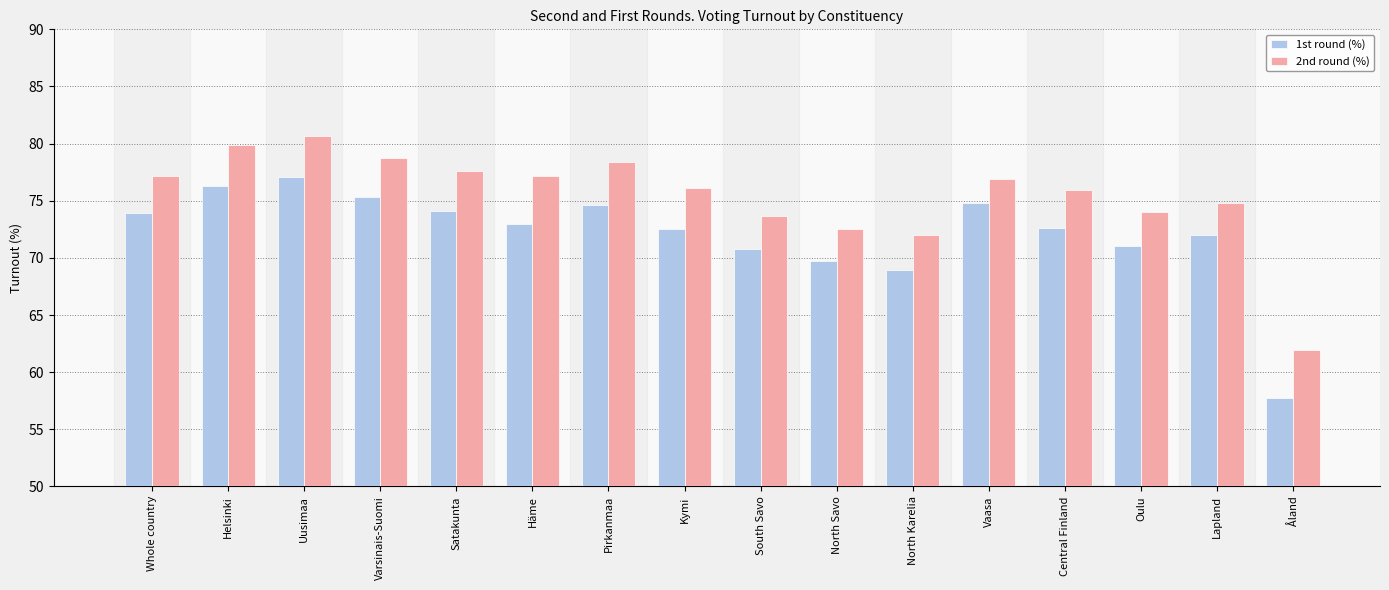

Rank the series at South Savo from highest to lowest value.

2nd round (%), 1st round (%)